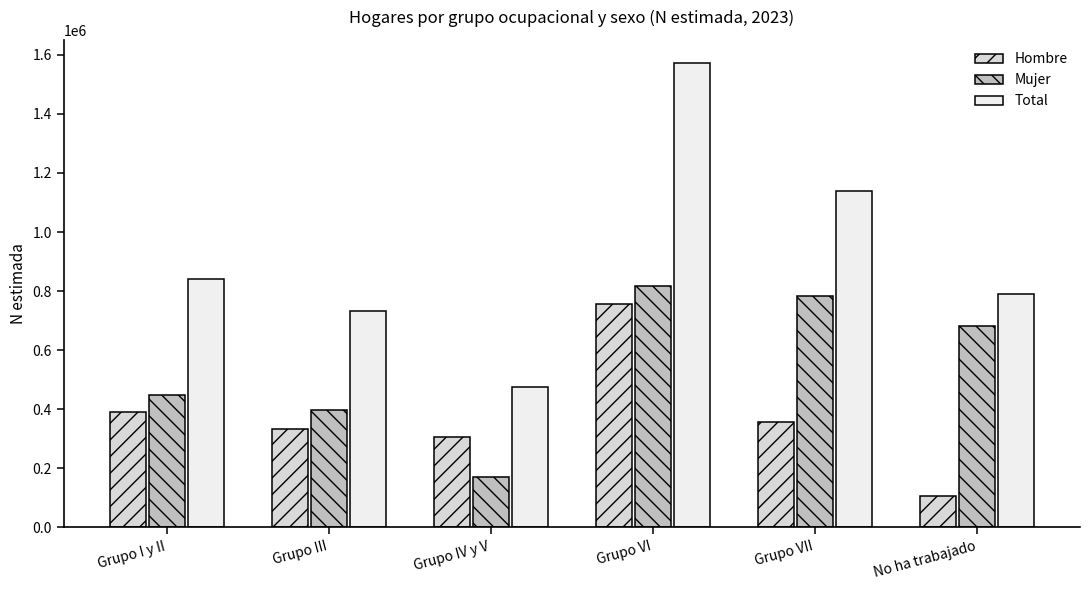

Rank the series by their maximum value, from lowest to highest.

Hombre, Mujer, Total